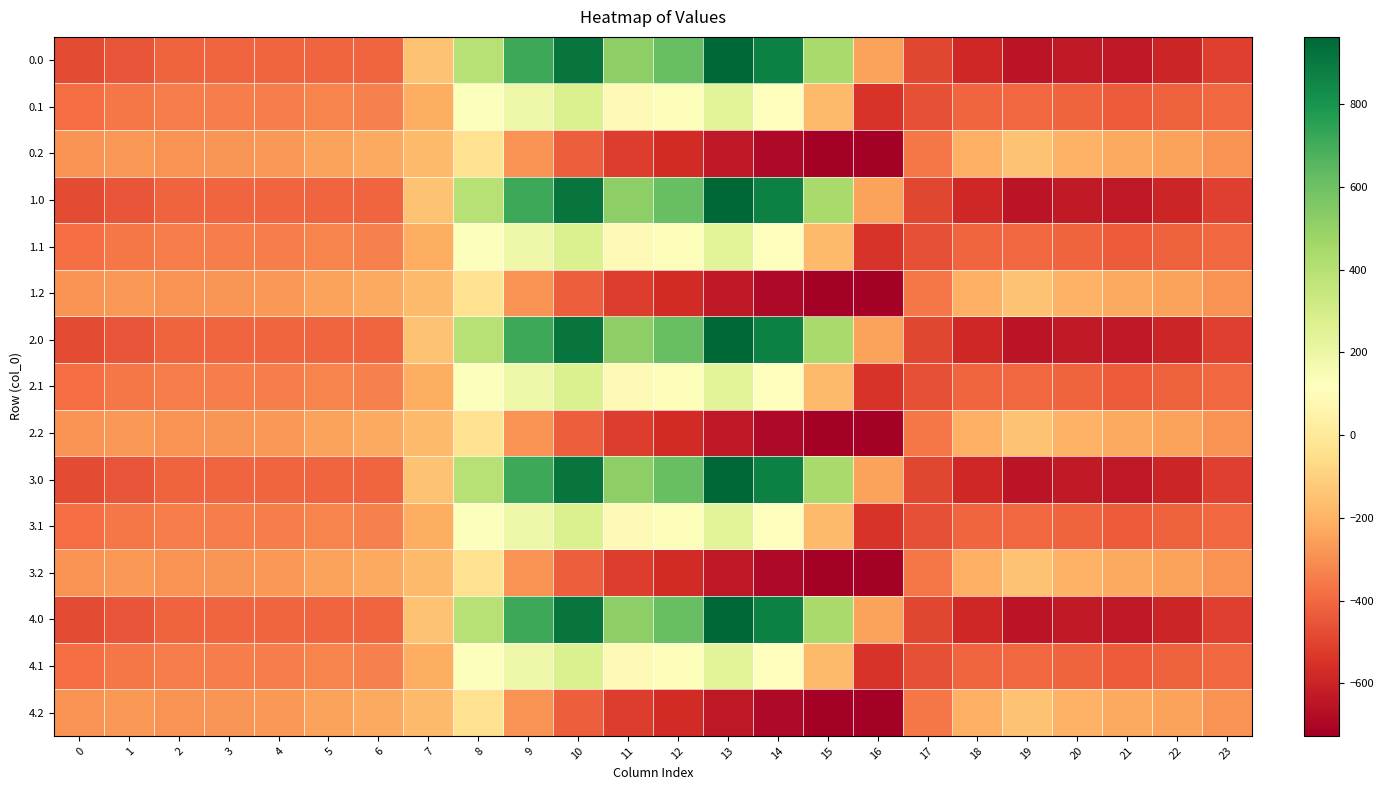

Reading left to right, what are all the values shown in this chart?

0.0: 0=-482.0	1=-449.5	2=-410.3	3=-404.4	4=-404.9	5=-403.8	6=-408.0	7=-150.1	8=395.3	9=716.9	10=916.2	11=516.0	12=619.4	13=962.7	14=870.3	15=443.0	16=-250.9	17=-494.8	18=-586.7	19=-649.2	20=-629.9	21=-638.4	22=-592.3	23=-511.3
0.1: 0=-384.6	1=-361.1	2=-347.9	3=-342.7	4=-339.6	5=-325.7	6=-332.2	7=-217.1	8=125.2	9=191.1	10=274.1	11=87.0	12=134.6	13=241.5	14=113.7	15=-173.1	16=-547.3	17=-466.6	18=-405.4	19=-400.2	20=-414.5	21=-432.4	22=-419.9	23=-399.4
0.2: 0=-287.1	1=-272.7	2=-285.5	3=-281.0	4=-274.4	5=-245.0	6=-228.8	7=-176.6	8=-35.3	9=-288.5	10=-423.5	11=-520.6	12=-571.2	13=-640.4	14=-687.4	15=-725.8	16=-726.6	17=-362.4	18=-210.0	19=-151.0	20=-199.2	21=-226.4	22=-247.4	23=-287.5
1.0: 0=-482.0	1=-449.5	2=-410.3	3=-404.4	4=-404.9	5=-403.8	6=-408.0	7=-150.1	8=395.3	9=716.9	10=916.2	11=516.0	12=619.4	13=962.7	14=870.3	15=443.0	16=-250.9	17=-494.8	18=-586.7	19=-649.2	20=-629.9	21=-638.4	22=-592.3	23=-511.3
1.1: 0=-384.6	1=-361.1	2=-347.9	3=-342.7	4=-339.6	5=-325.7	6=-332.2	7=-217.1	8=125.2	9=191.1	10=274.1	11=87.0	12=134.6	13=241.5	14=113.7	15=-173.1	16=-547.3	17=-466.6	18=-405.4	19=-400.2	20=-414.5	21=-432.4	22=-419.9	23=-399.4
1.2: 0=-287.1	1=-272.7	2=-285.5	3=-281.0	4=-274.4	5=-245.0	6=-228.8	7=-176.6	8=-35.3	9=-288.5	10=-423.5	11=-520.6	12=-571.2	13=-640.4	14=-687.4	15=-725.8	16=-726.6	17=-362.4	18=-210.0	19=-151.0	20=-199.2	21=-226.4	22=-247.4	23=-287.5
2.0: 0=-482.0	1=-449.5	2=-410.3	3=-404.4	4=-404.9	5=-403.8	6=-408.0	7=-150.1	8=395.3	9=716.9	10=916.2	11=516.0	12=619.4	13=962.7	14=870.3	15=443.0	16=-250.9	17=-494.8	18=-586.7	19=-649.2	20=-629.9	21=-638.4	22=-592.3	23=-511.3
2.1: 0=-384.6	1=-361.1	2=-347.9	3=-342.7	4=-339.6	5=-325.7	6=-332.2	7=-217.1	8=125.2	9=191.1	10=274.1	11=87.0	12=134.6	13=241.5	14=113.7	15=-173.1	16=-547.3	17=-466.6	18=-405.4	19=-400.2	20=-414.5	21=-432.4	22=-419.9	23=-399.4
2.2: 0=-287.1	1=-272.7	2=-285.5	3=-281.0	4=-274.4	5=-245.0	6=-228.8	7=-176.6	8=-35.3	9=-288.5	10=-423.5	11=-520.6	12=-571.2	13=-640.4	14=-687.4	15=-725.8	16=-726.6	17=-362.4	18=-210.0	19=-151.0	20=-199.2	21=-226.4	22=-247.4	23=-287.5
3.0: 0=-482.0	1=-449.5	2=-410.3	3=-404.4	4=-404.9	5=-403.8	6=-408.0	7=-150.1	8=395.3	9=716.9	10=916.2	11=516.0	12=619.4	13=962.7	14=870.3	15=443.0	16=-250.9	17=-494.8	18=-586.7	19=-649.2	20=-629.9	21=-638.4	22=-592.3	23=-511.3
3.1: 0=-384.6	1=-361.1	2=-347.9	3=-342.7	4=-339.6	5=-325.7	6=-332.2	7=-217.1	8=125.2	9=191.1	10=274.1	11=87.0	12=134.6	13=241.5	14=113.7	15=-173.1	16=-547.3	17=-466.6	18=-405.4	19=-400.2	20=-414.5	21=-432.4	22=-419.9	23=-399.4
3.2: 0=-287.1	1=-272.7	2=-285.5	3=-281.0	4=-274.4	5=-245.0	6=-228.8	7=-176.6	8=-35.3	9=-288.5	10=-423.5	11=-520.6	12=-571.2	13=-640.4	14=-687.4	15=-725.8	16=-726.6	17=-362.4	18=-210.0	19=-151.0	20=-199.2	21=-226.4	22=-247.4	23=-287.5
4.0: 0=-482.0	1=-449.5	2=-410.3	3=-404.4	4=-404.9	5=-403.8	6=-408.0	7=-150.1	8=395.3	9=716.9	10=916.2	11=516.0	12=619.4	13=962.7	14=870.3	15=443.0	16=-250.9	17=-494.8	18=-586.7	19=-649.2	20=-629.9	21=-638.4	22=-592.3	23=-511.3
4.1: 0=-384.6	1=-361.1	2=-347.9	3=-342.7	4=-339.6	5=-325.7	6=-332.2	7=-217.1	8=125.2	9=191.1	10=274.1	11=87.0	12=134.6	13=241.5	14=113.7	15=-173.1	16=-547.3	17=-466.6	18=-405.4	19=-400.2	20=-414.5	21=-432.4	22=-419.9	23=-399.4
4.2: 0=-287.1	1=-272.7	2=-285.5	3=-281.0	4=-274.4	5=-245.0	6=-228.8	7=-176.6	8=-35.3	9=-288.5	10=-423.5	11=-520.6	12=-571.2	13=-640.4	14=-687.4	15=-725.8	16=-726.6	17=-362.4	18=-210.0	19=-151.0	20=-199.2	21=-226.4	22=-247.4	23=-287.5